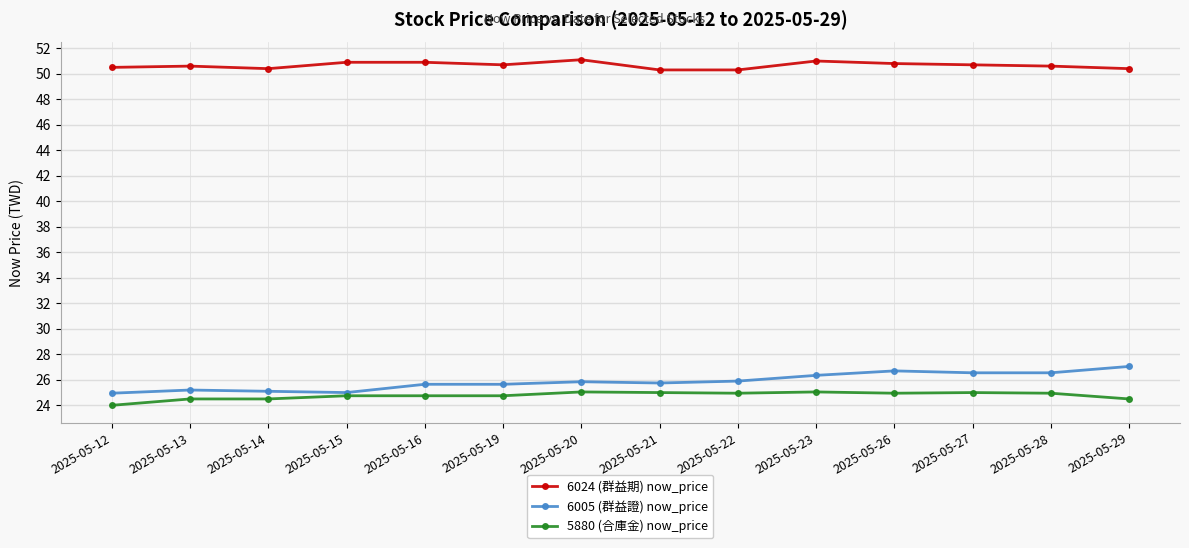

What is the difference between the maximum and second lowest values in the 5880 (合庫金) now_price series?

0.6